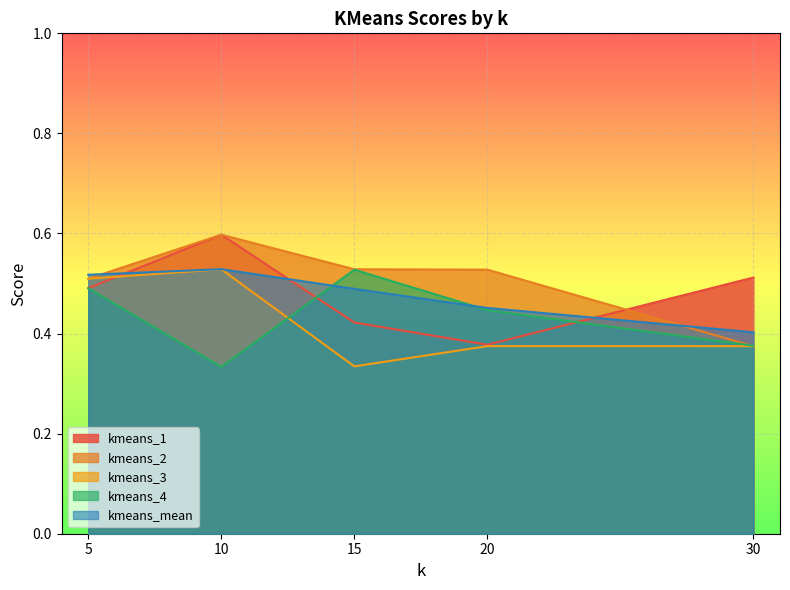

What is the sum of all kmeans_4 values?

2.2